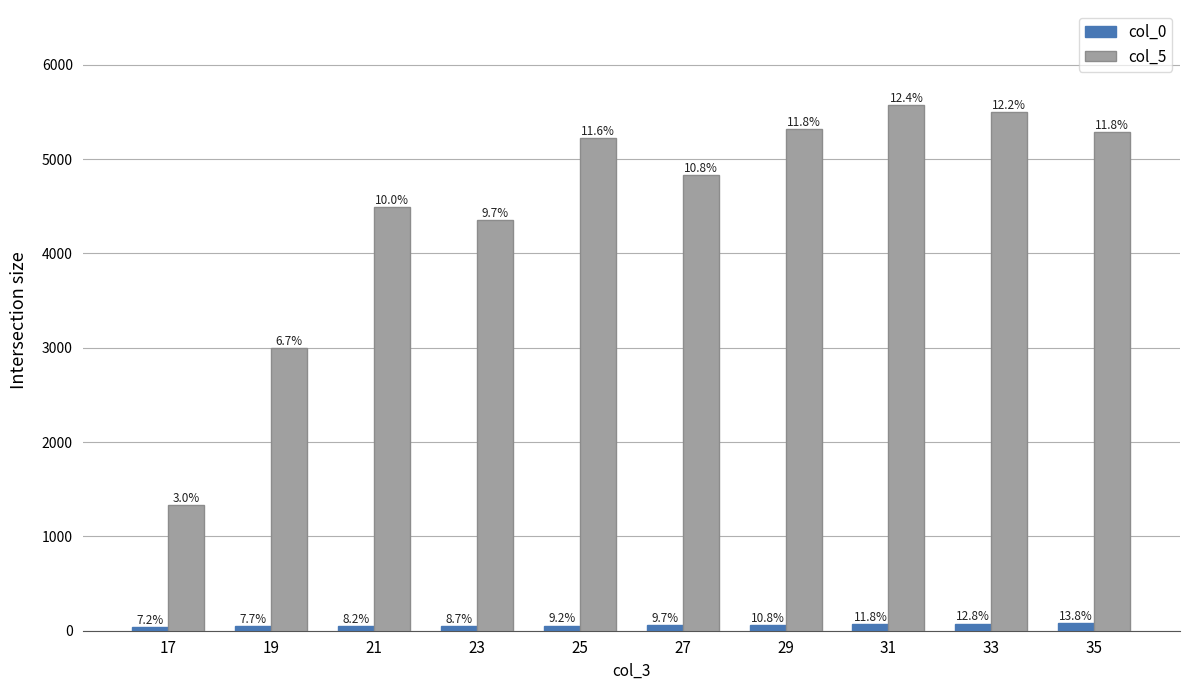

At how many categories does at least one series exceed 4738?

6